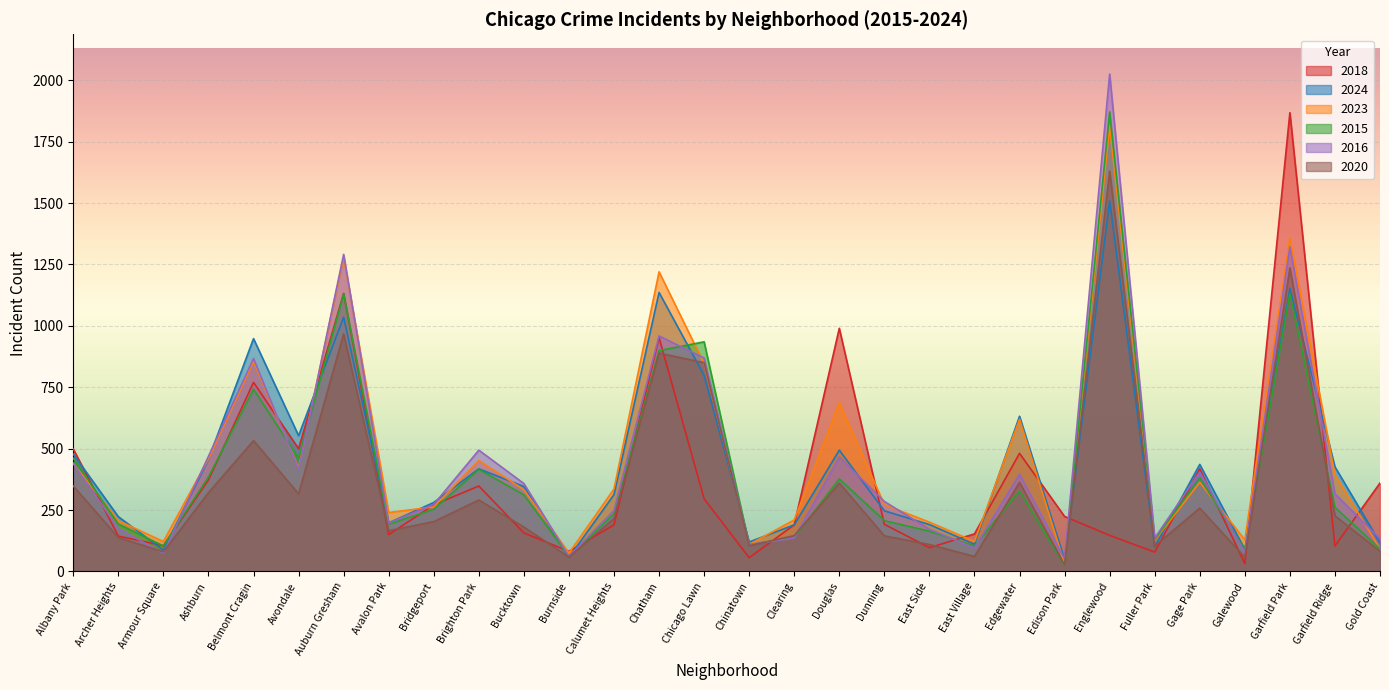

What is the difference between the highest and lowest values at Edison Park?

200